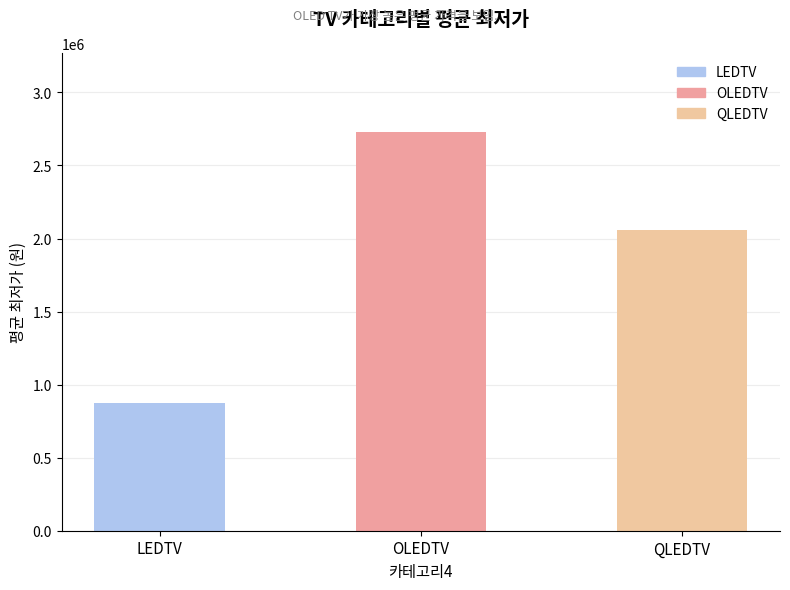

Reading right to left, what are all the values shown in this chart?

QLEDTV=2056452	OLEDTV=2726200	LEDTV=874369